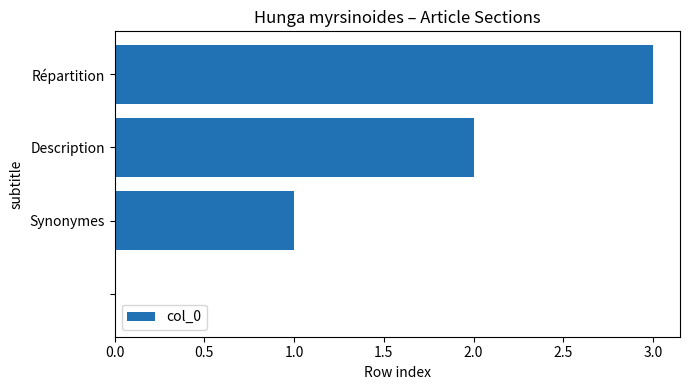

How many positive values are there?

3